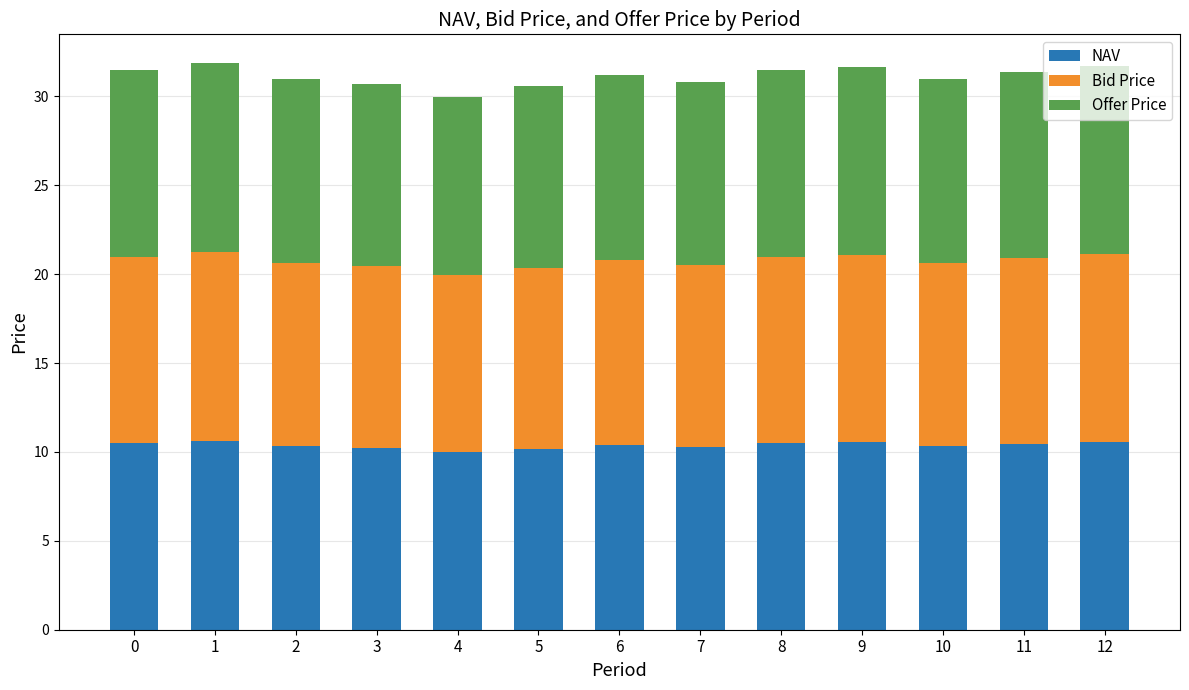

What is the value of the NAV bar at the 12th from the left?

10.5